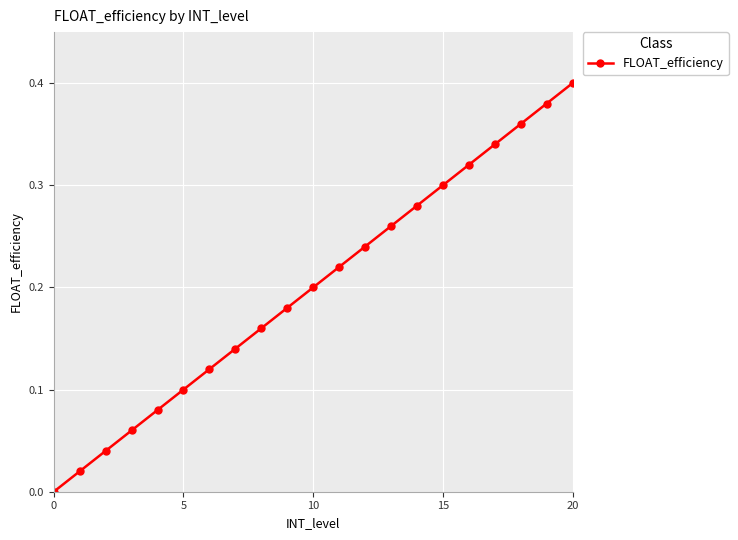

True or false: the data has more than 1 interior local peaks.

False